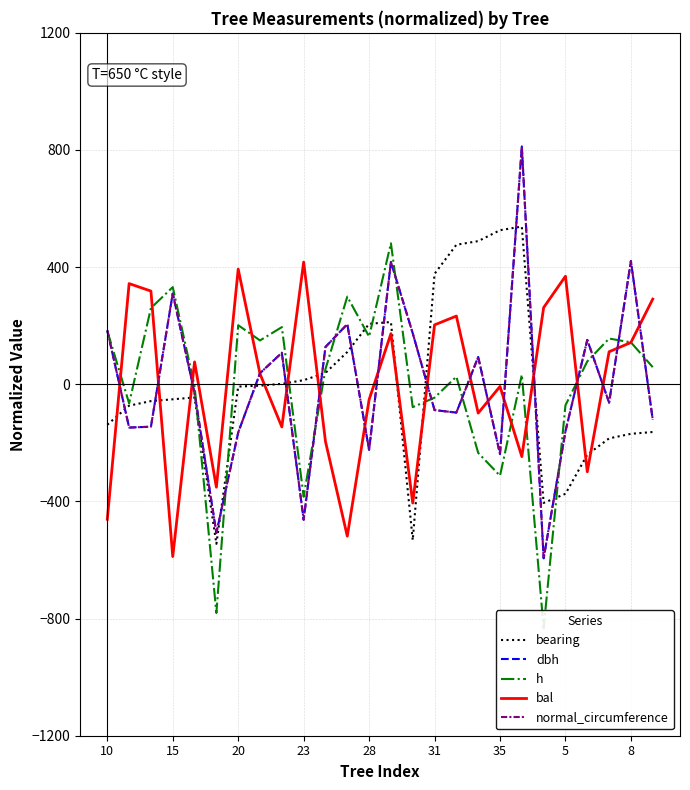

What is the sum of the bearing values at 28 and 23?

220.4